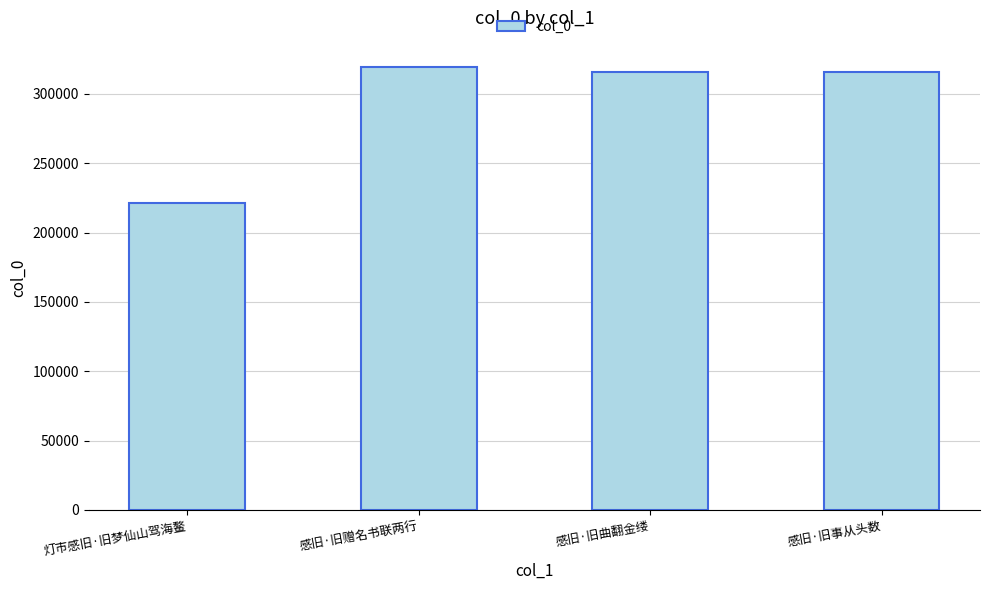

Are the bars horizontal?

No